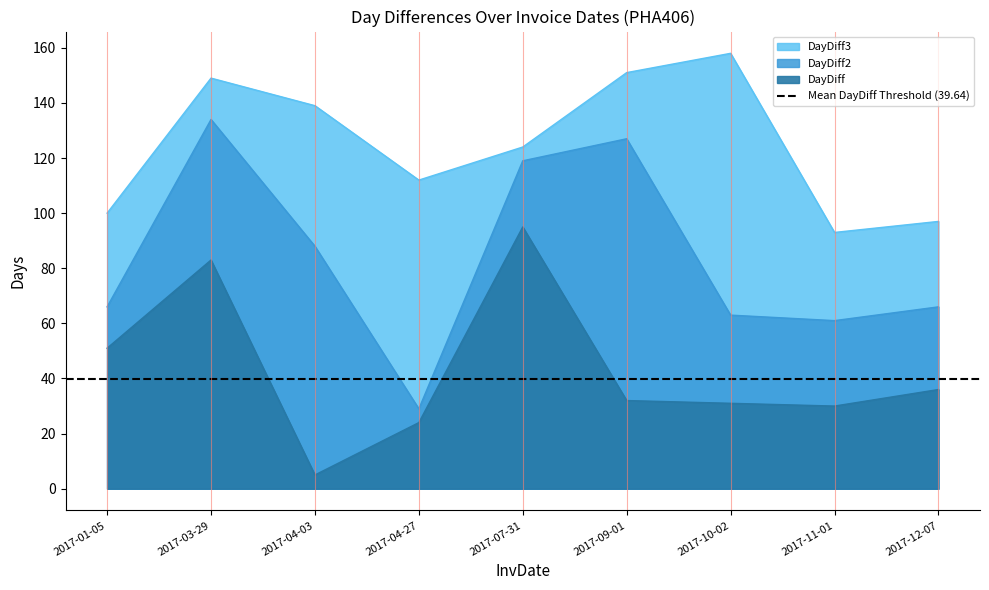

At which label does DayDiff2 reach its peak?

2017-03-29